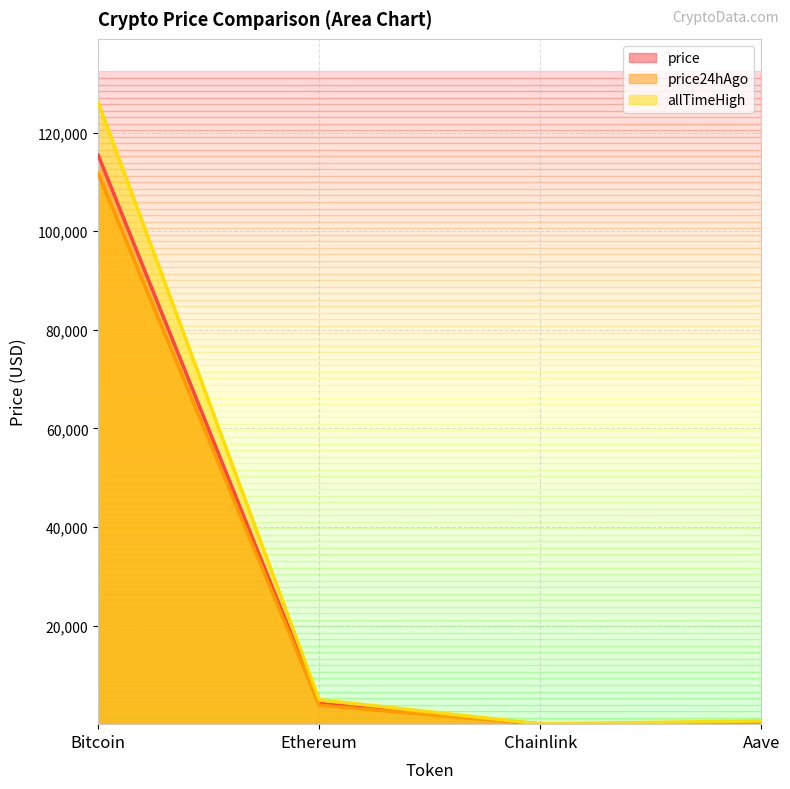

What is the sum of the price values at Bitcoin and Ethereum?

119585.5